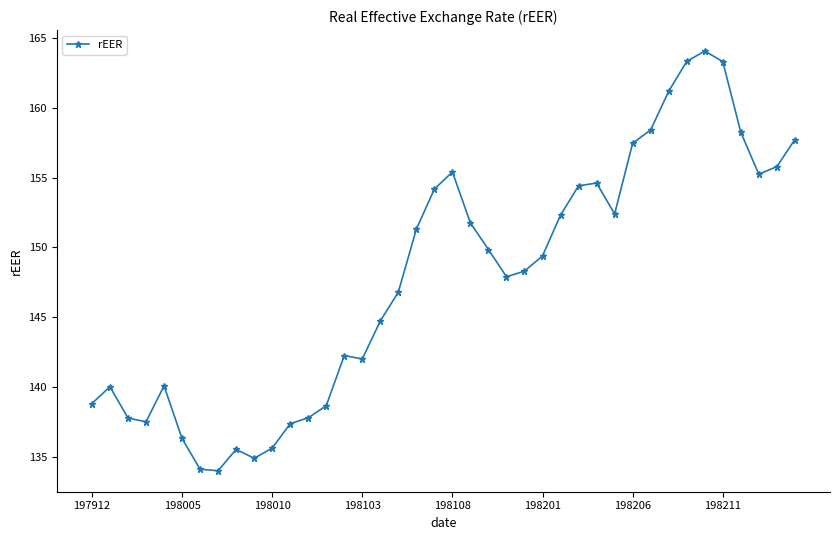

What is the difference between the second highest and second lowest values?

29.2